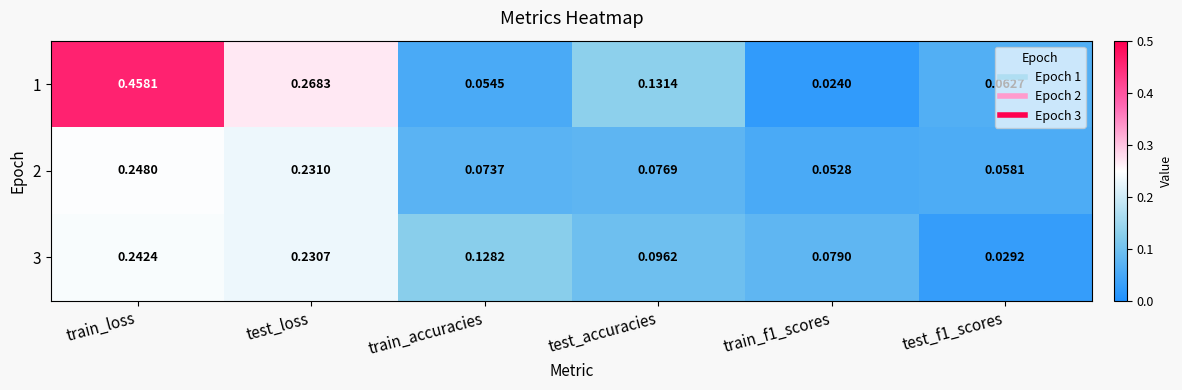

At which category is the sum across all series the highest?

train_loss